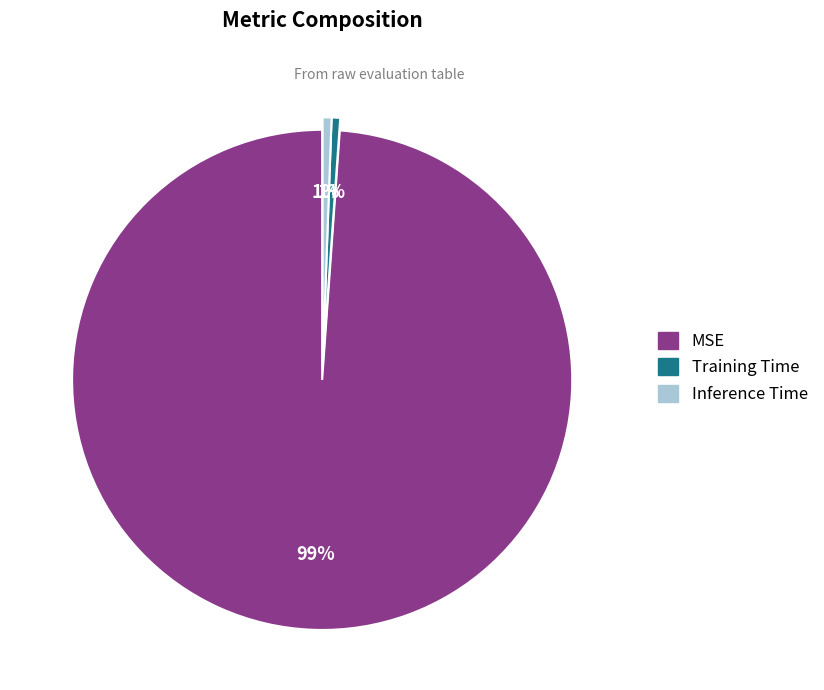

Do MSE and Training Time together represent more than half of the pie?

Yes